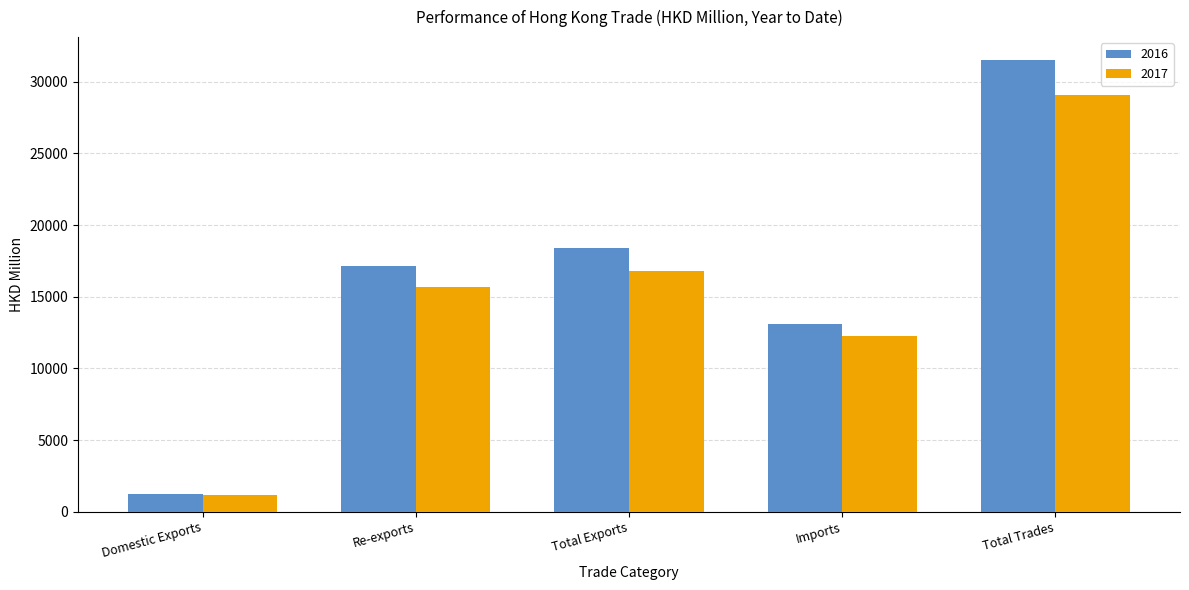

Which series has the largest range (max minus min)?

2016